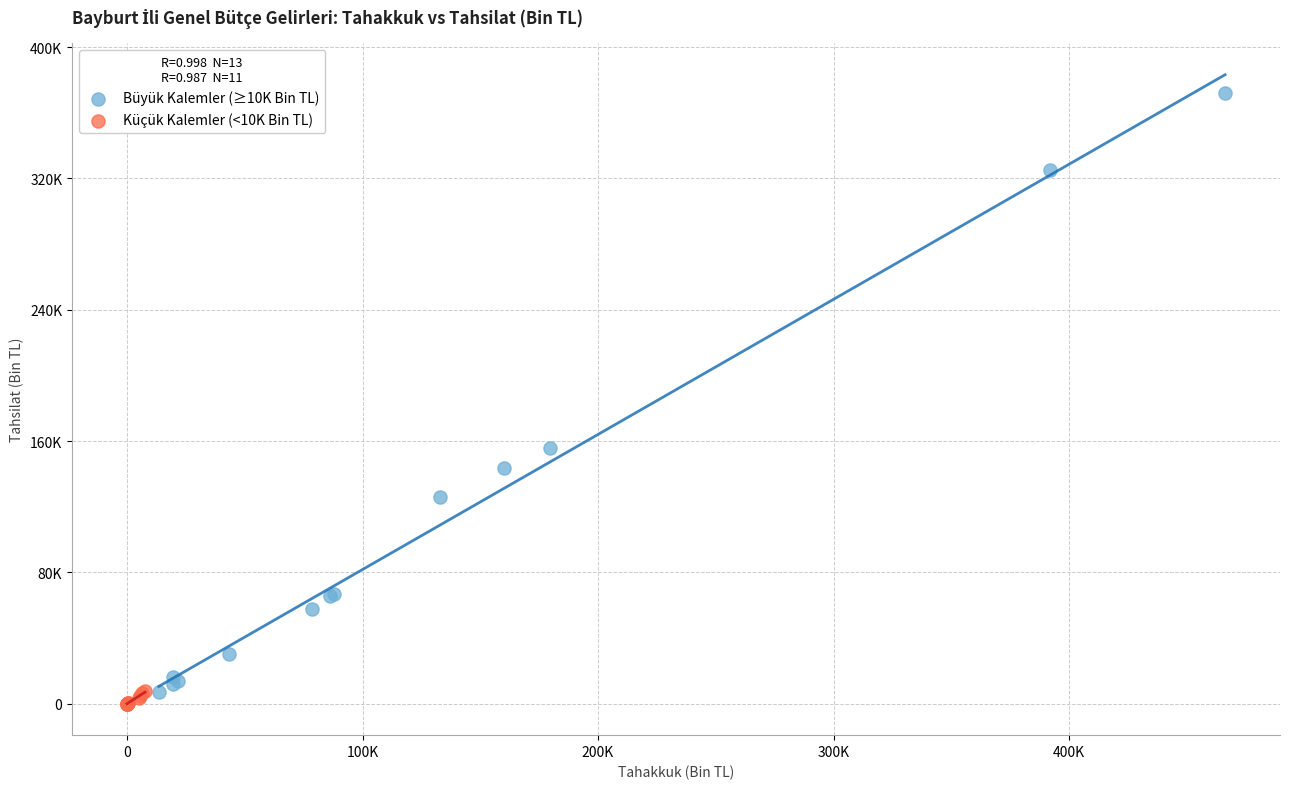

Which series contains the highest Y value?

Büyük Kalemler (≥10K Bin TL)